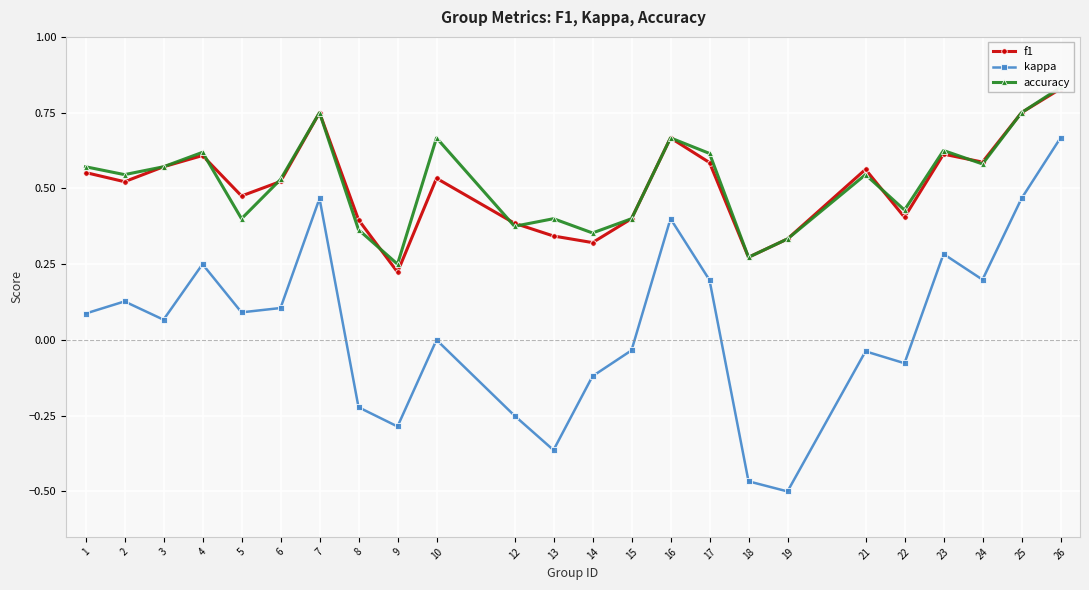

Where is the first local minimum for f1?

2